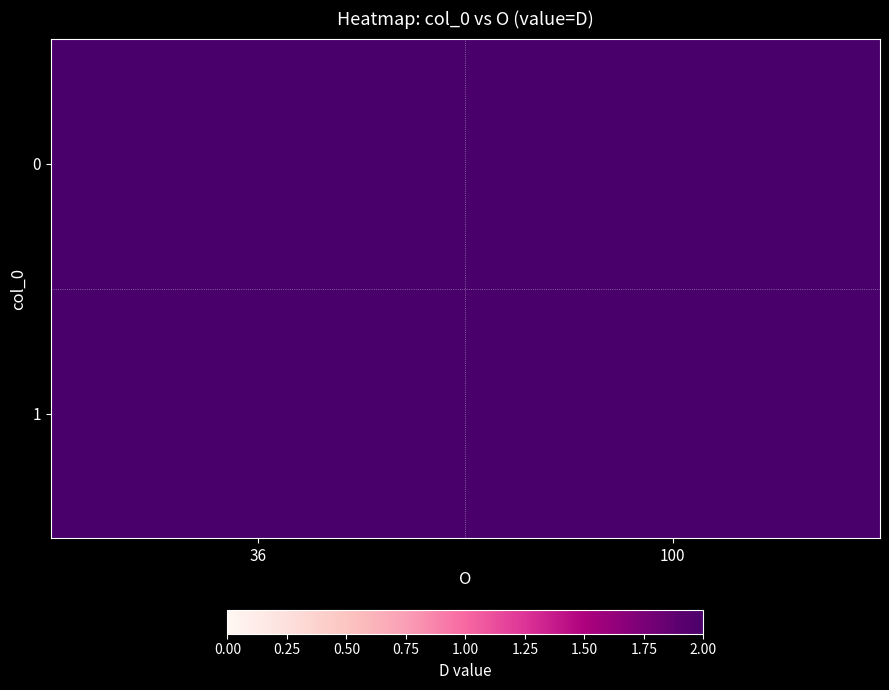

Reading left to right, what are all the values shown in this chart?

0: 36=100	100=36
1: 36=36	100=100